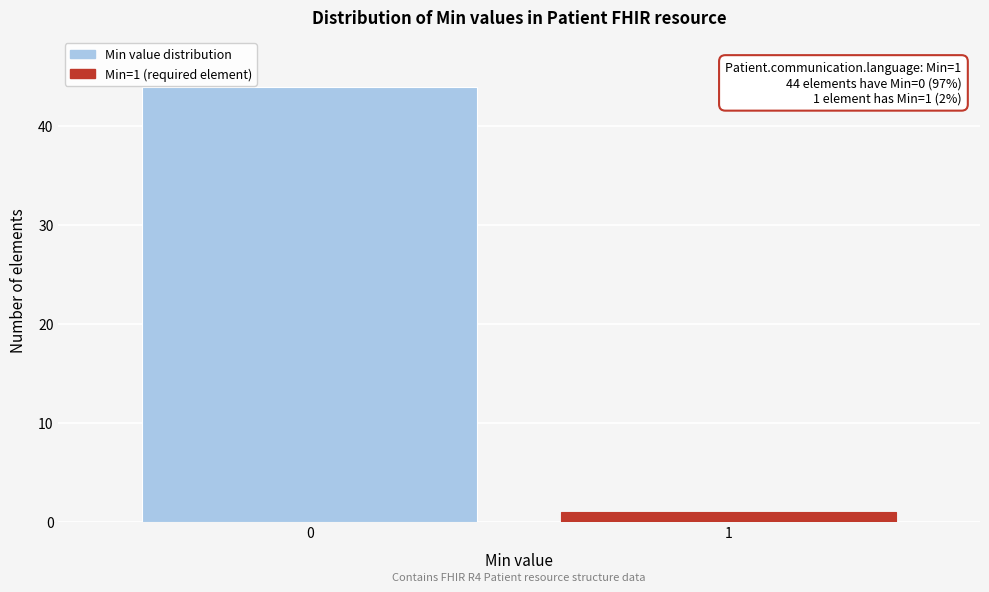

Reading left to right, transcribe all the data shown in this chart.

0=44	1=1